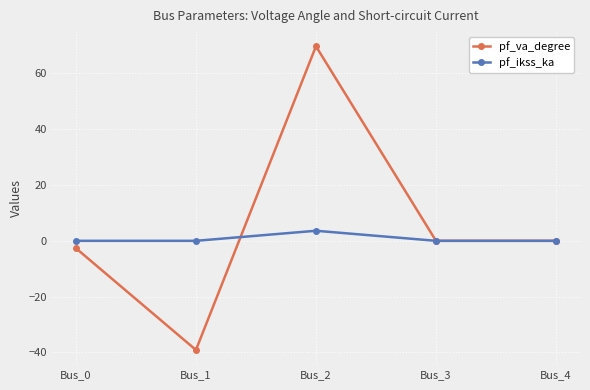

In pf_ikss_ka, how many points are higher than both neighbors (excluding endpoints)?

1